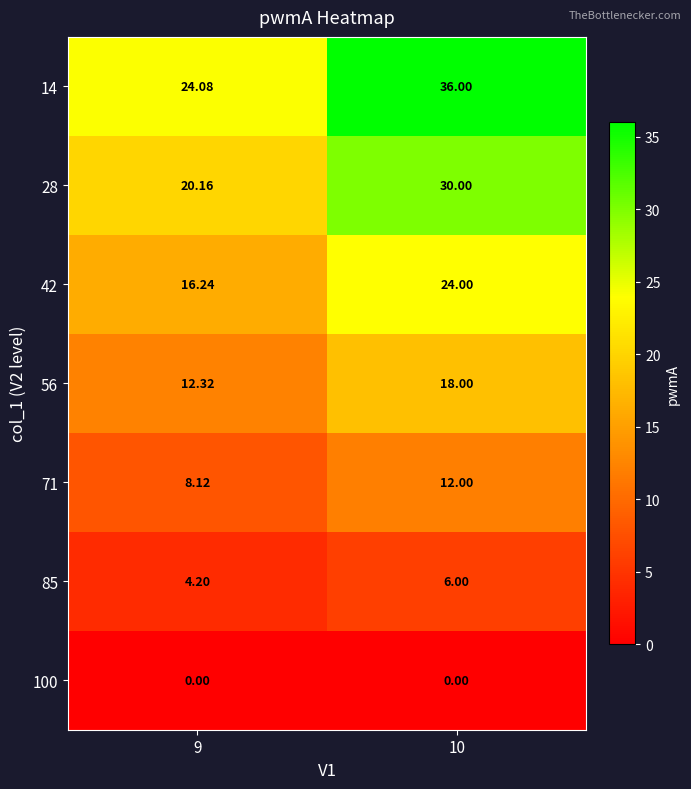

How many series are shown in this chart?

7